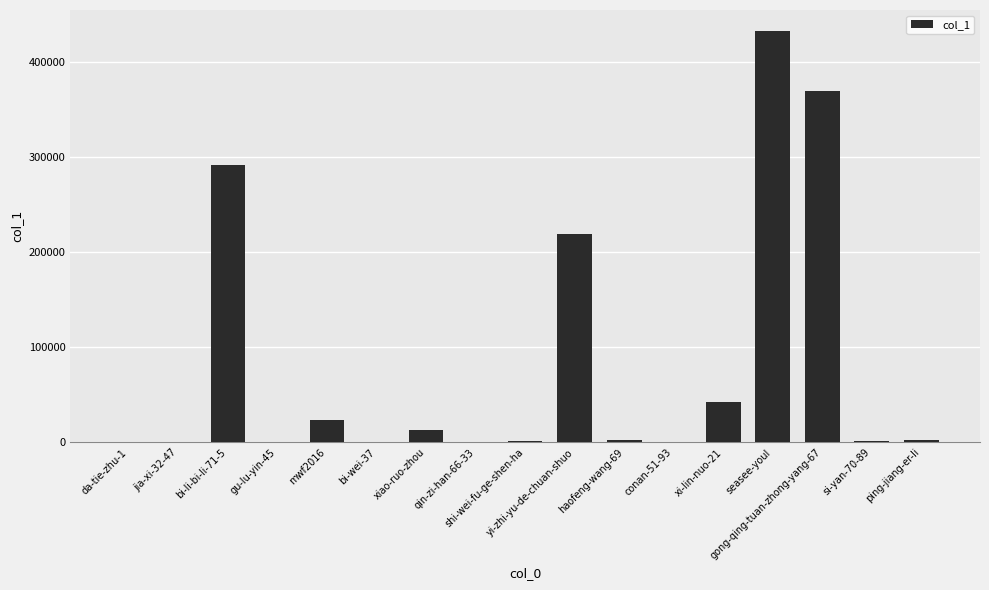

At which label does the data first exceed 2182?

bi-li-bi-li-71-5